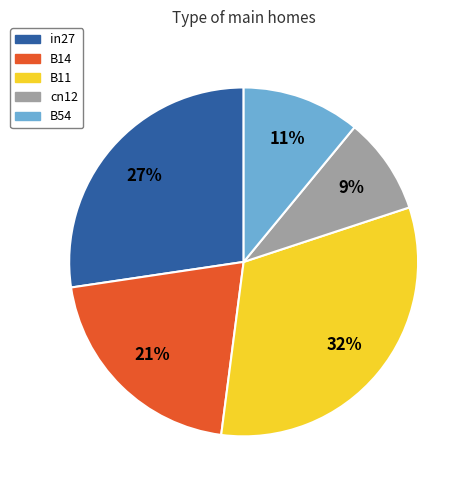

To the nearest percent, what portion does B54 represent?

11%